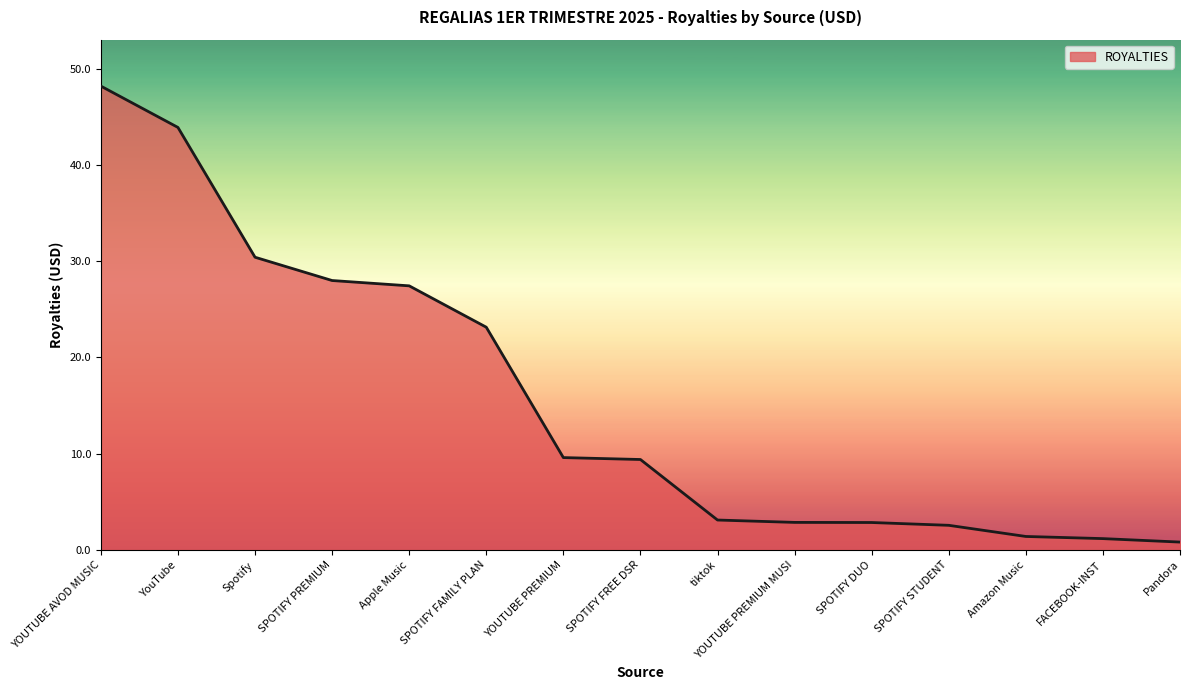

What is the change in value from YOUTUBE PREMIUM MUSI to Pandora?

-2.0